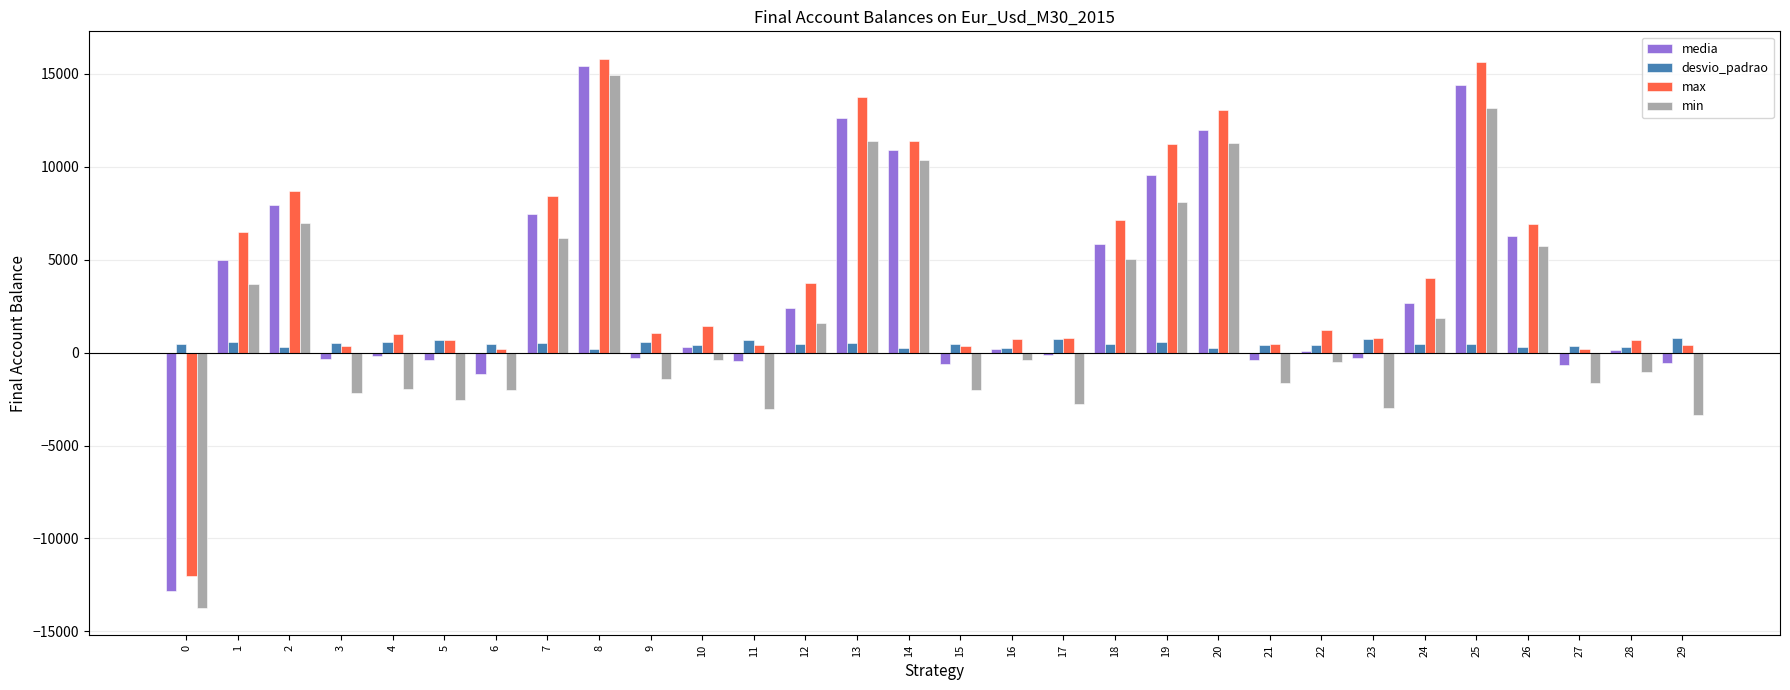

What is the sum of all max values?

124859.0